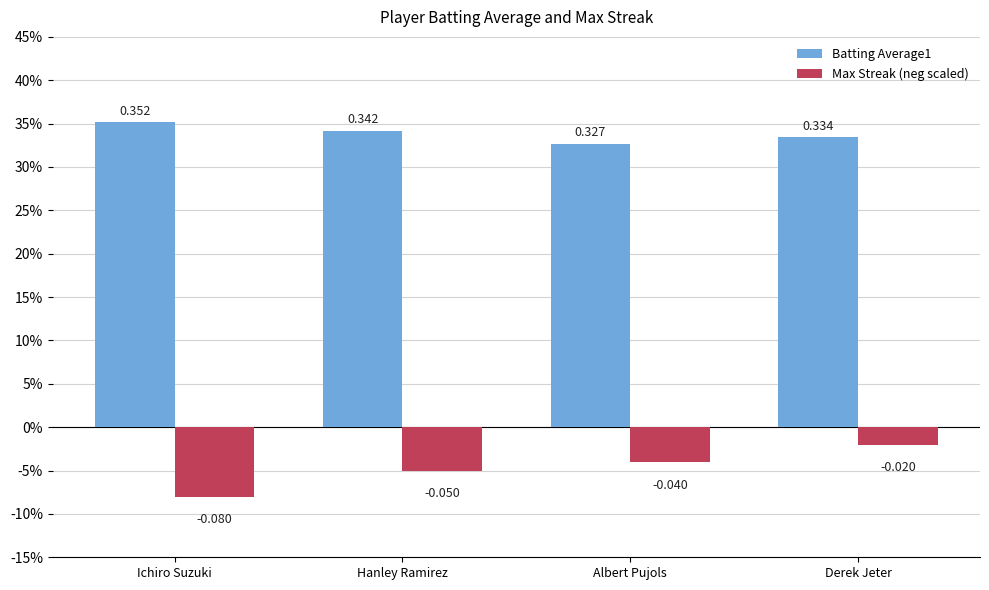

Reading right to left, extract all data points from this chart.

Batting Average1: Derek Jeter=0.3	Albert Pujols=0.3	Hanley Ramirez=0.3	Ichiro Suzuki=0.4
Max Streak (neg scaled): Derek Jeter=-0.0	Albert Pujols=-0.0	Hanley Ramirez=-0.1	Ichiro Suzuki=-0.1